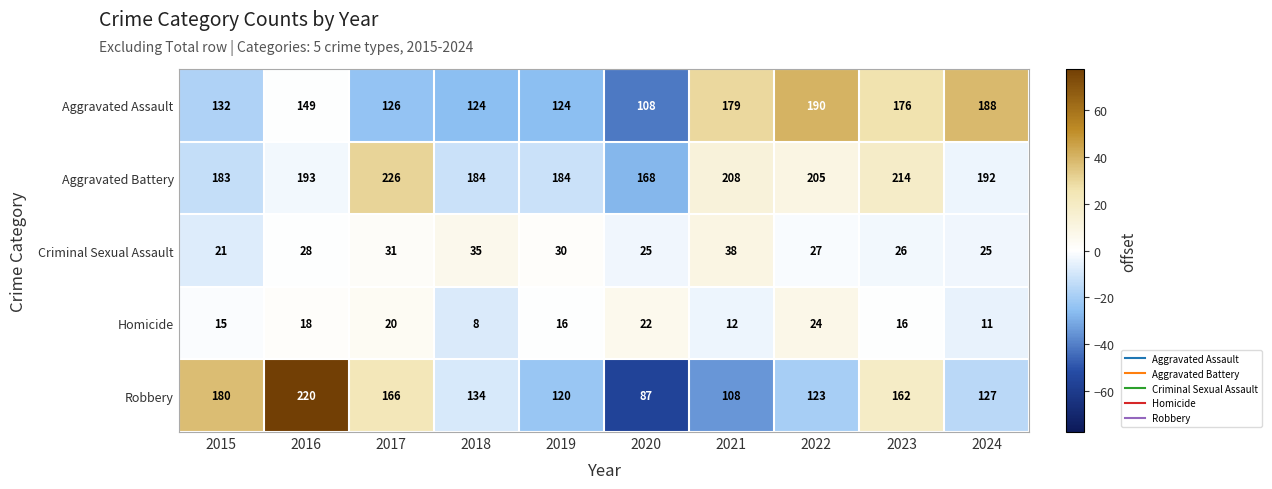

Where does the Homicide series first go above 16?

2016